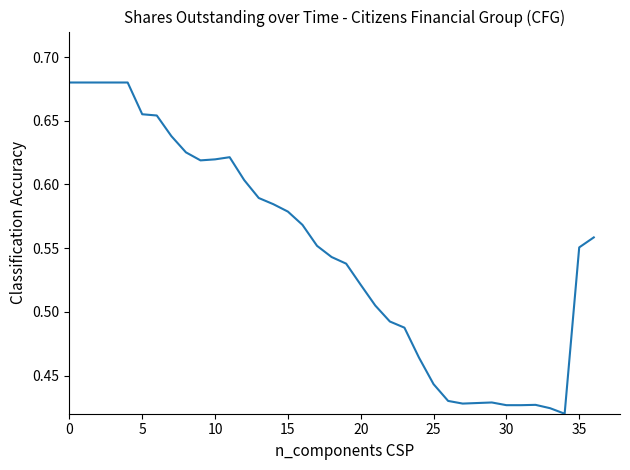

What is the difference between the maximum and minimum values?

0.3